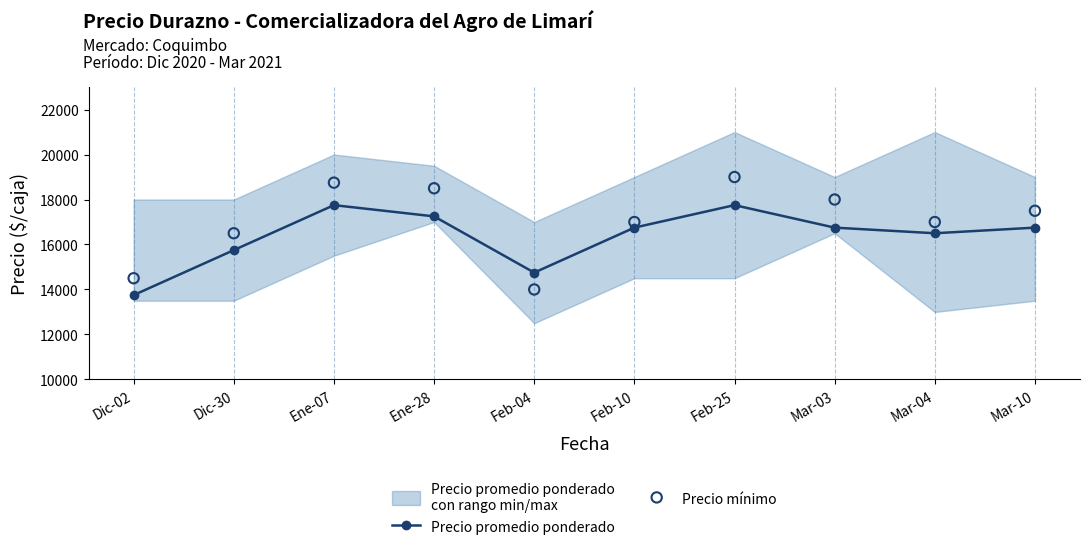

Which series has the widest spread of Y values?

Precio mínimo